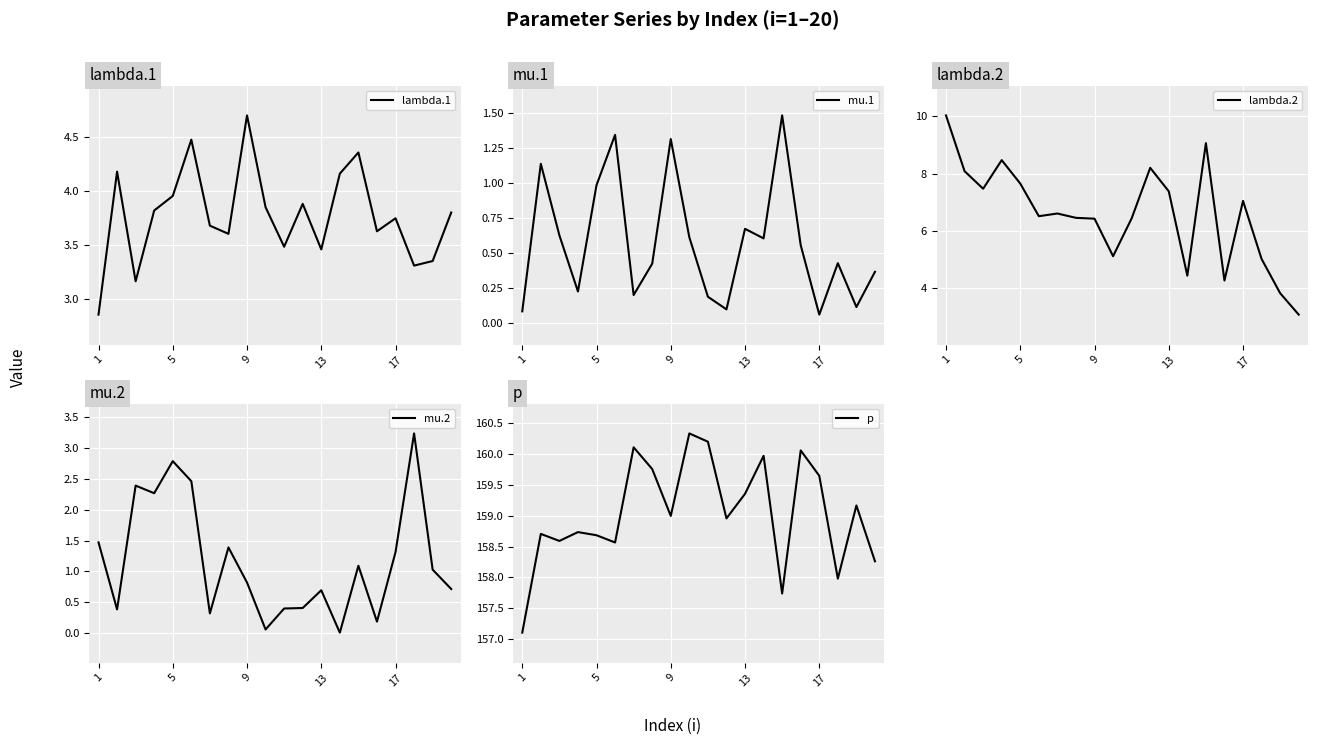

Is it true that lambda.1 equals 4.7 at 9?

True